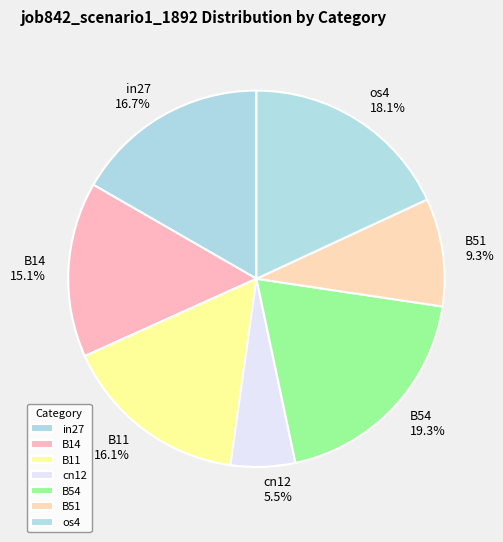

Combined, do B11 and os4 account for over 50%?

No